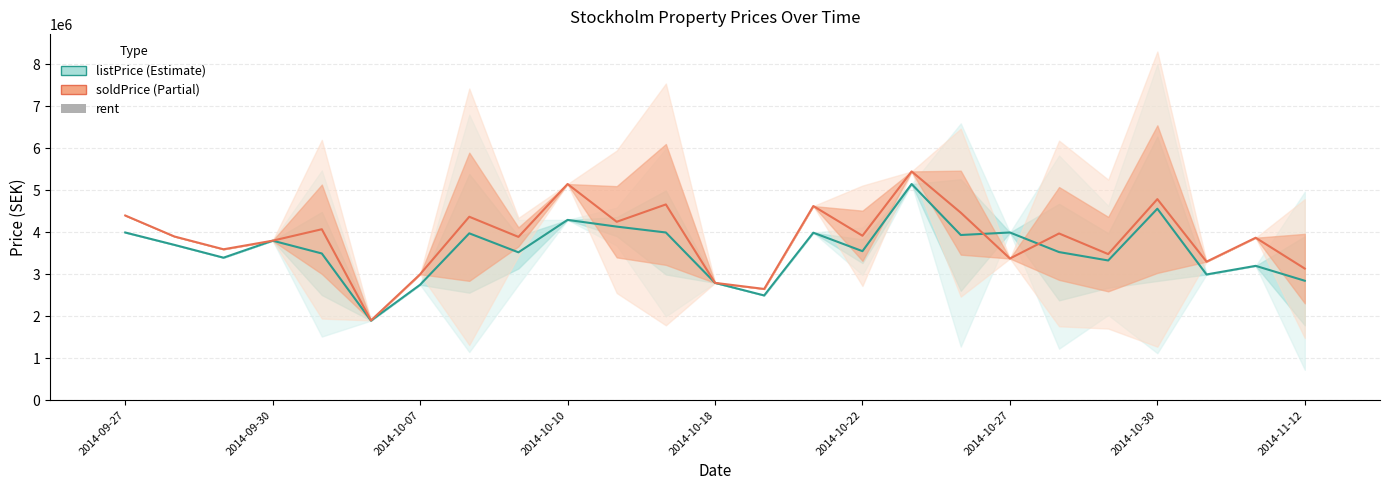

What is the maximum value for rent?

6085.0